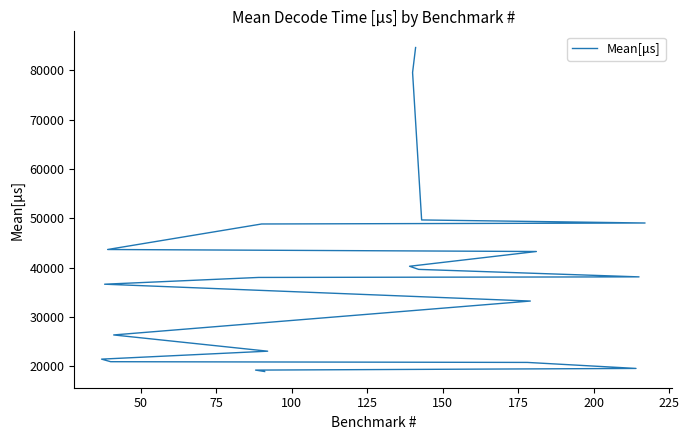

Is it true that the value at 14 is 19668.5?

False